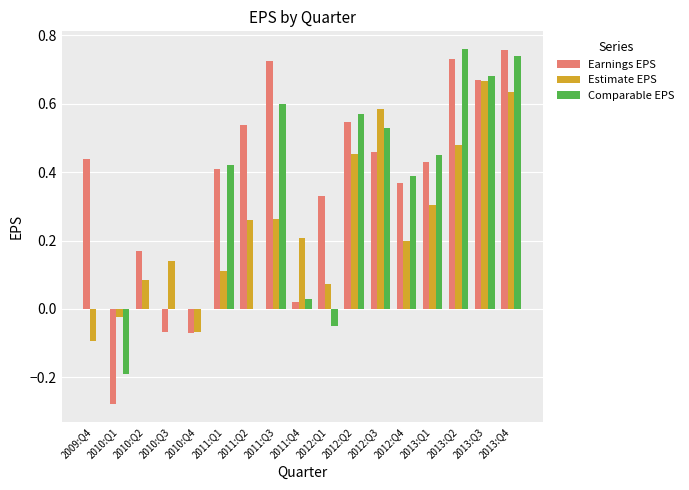

Between 2010:Q3 and 2010:Q4, which series saw the biggest shift?

Estimate EPS